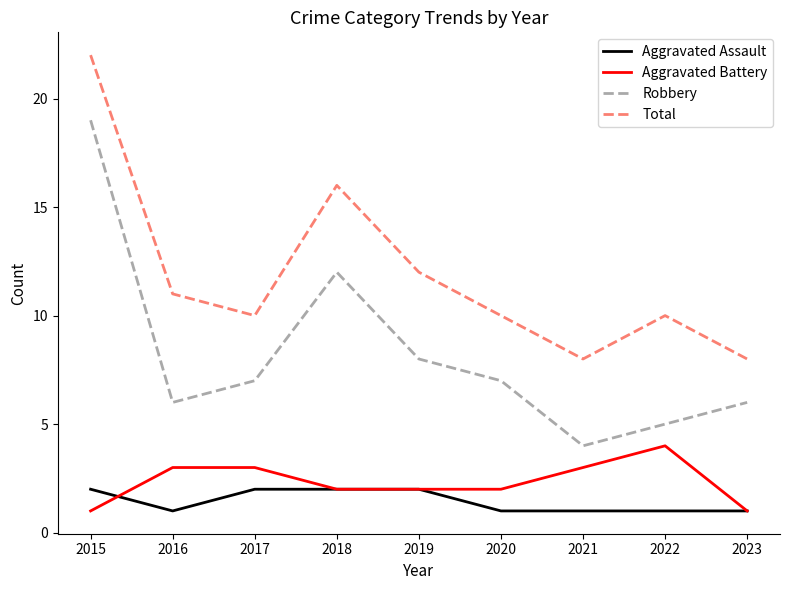

What is the sum of the Robbery values at 2017 and 2021?

11